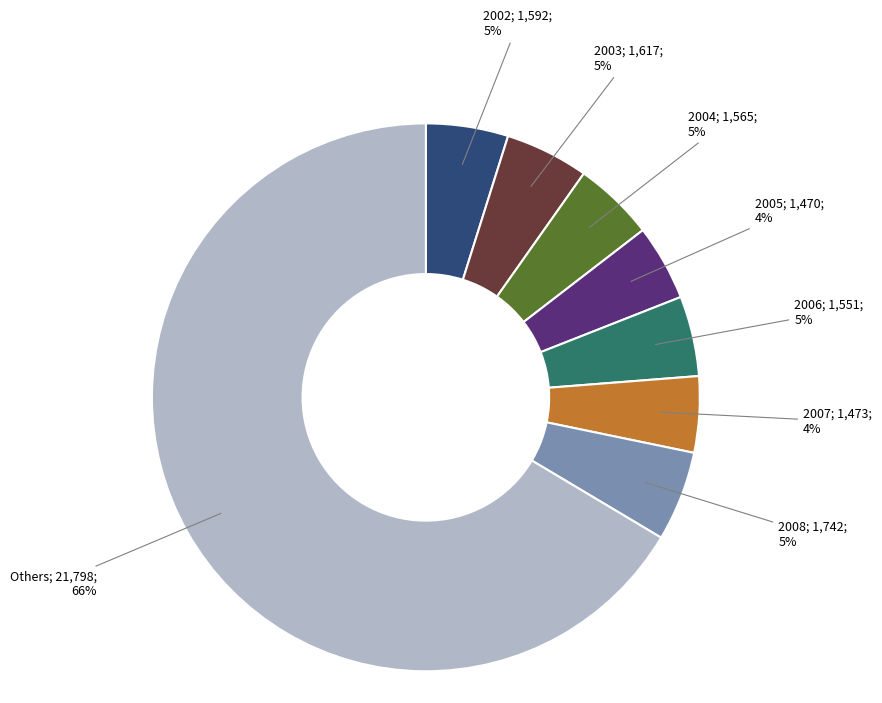

How many segments does this pie chart have?

8